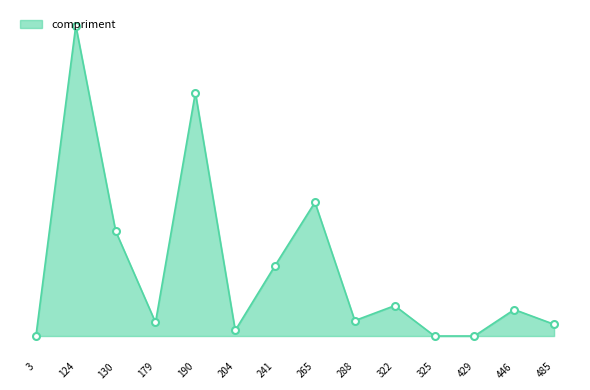

Does the chart have visible grid lines?

No